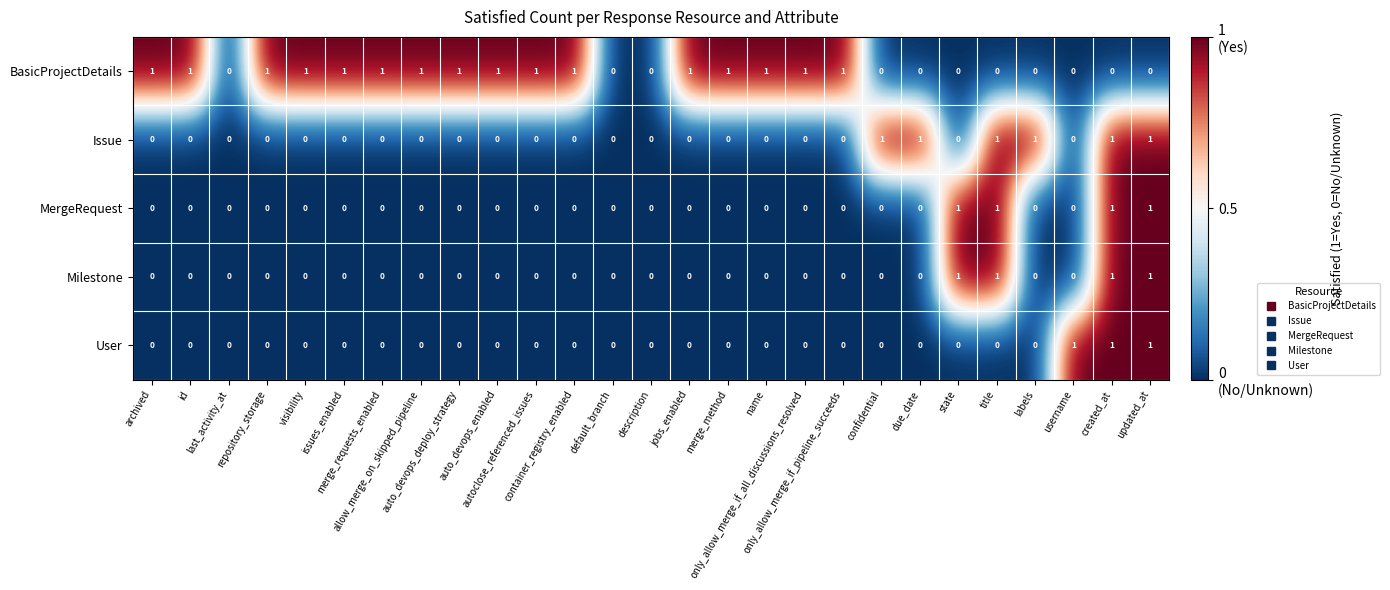

Which series has the largest total across all categories?

BasicProjectDetails